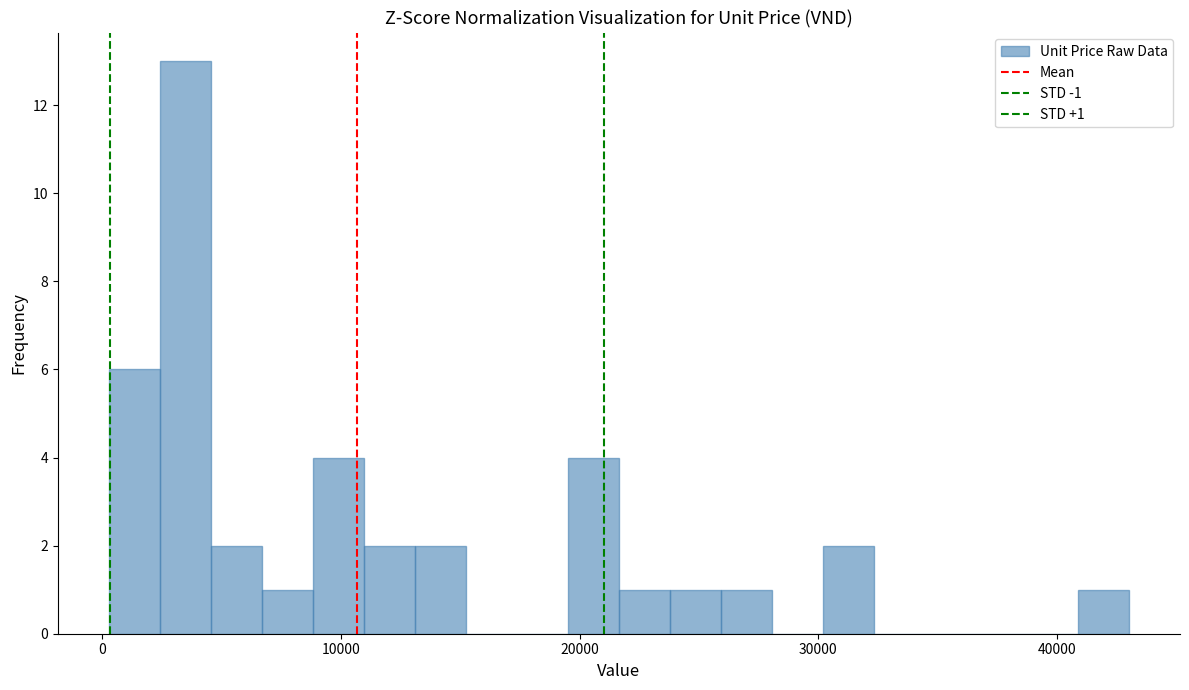

Around what value on the x-axis is the tallest bar? Give the approximate position of its centre, as read against the axis.

3000